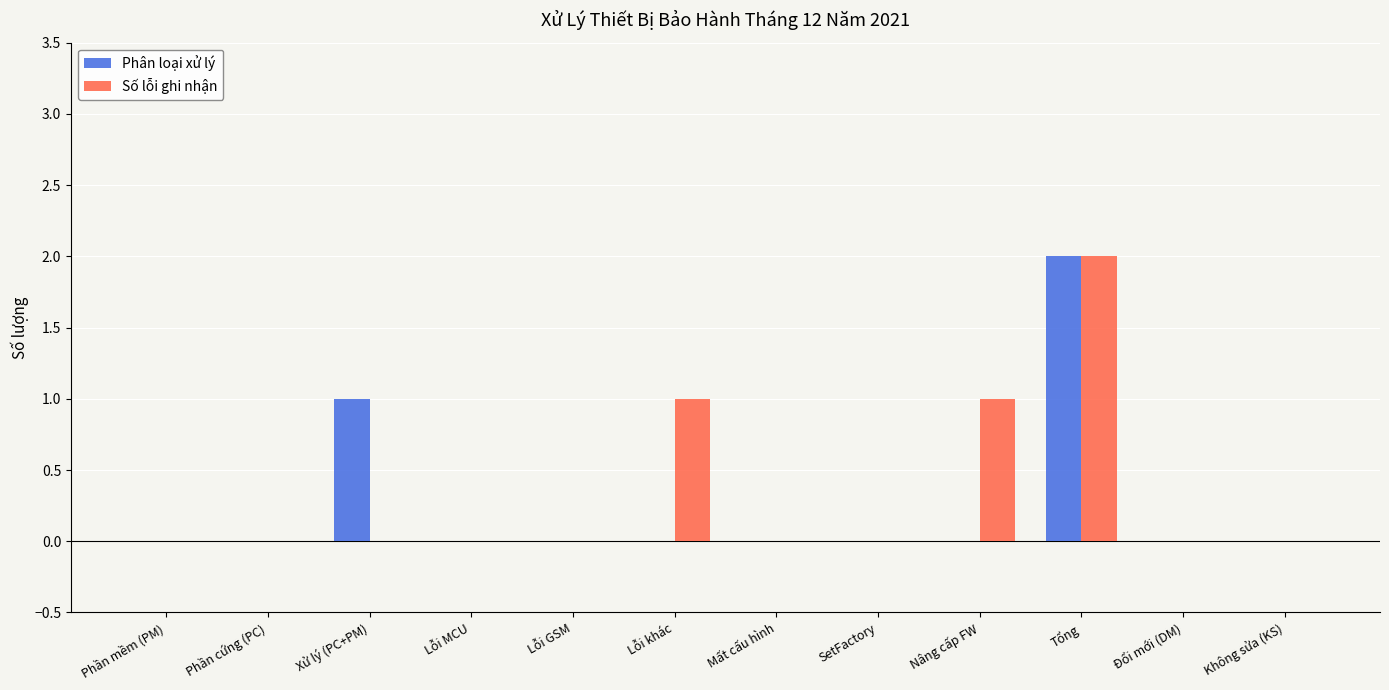

What is the sum of all Số lỗi ghi nhận values?

4